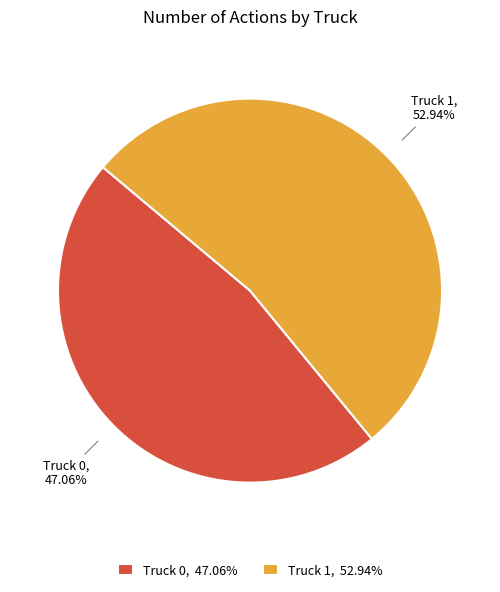

What percentage is NOT represented by Truck 0?

52.9%